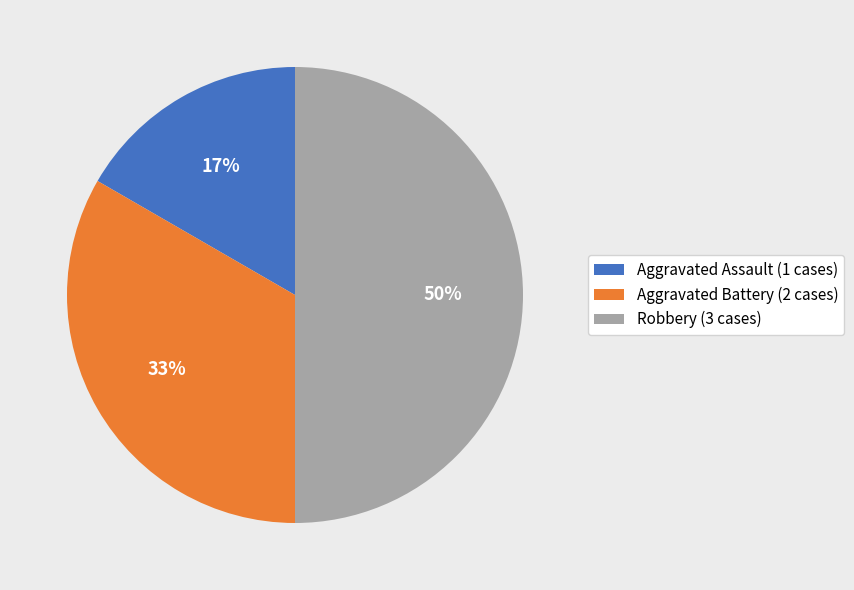

Rank the categories by value from lowest to highest.

Aggravated Assault (1 cases), Aggravated Battery (2 cases), Robbery (3 cases)